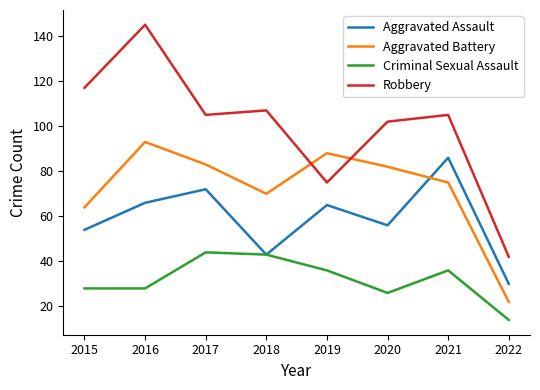

The value of Aggravated Assault at 2020 is 56. True or false?

True